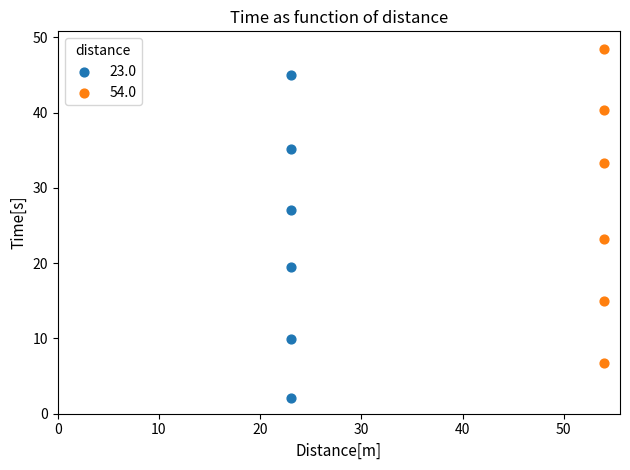

Which series reaches the minimum Y coordinate?

23.0